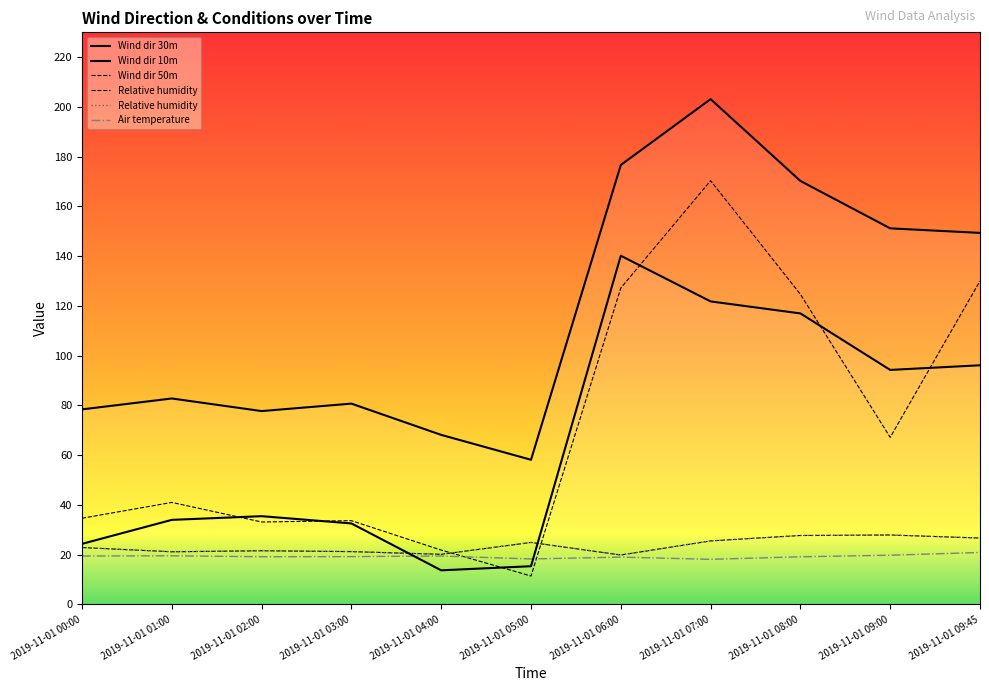

At which category does the chart reach its peak across all series?

2019-11-01 07:00